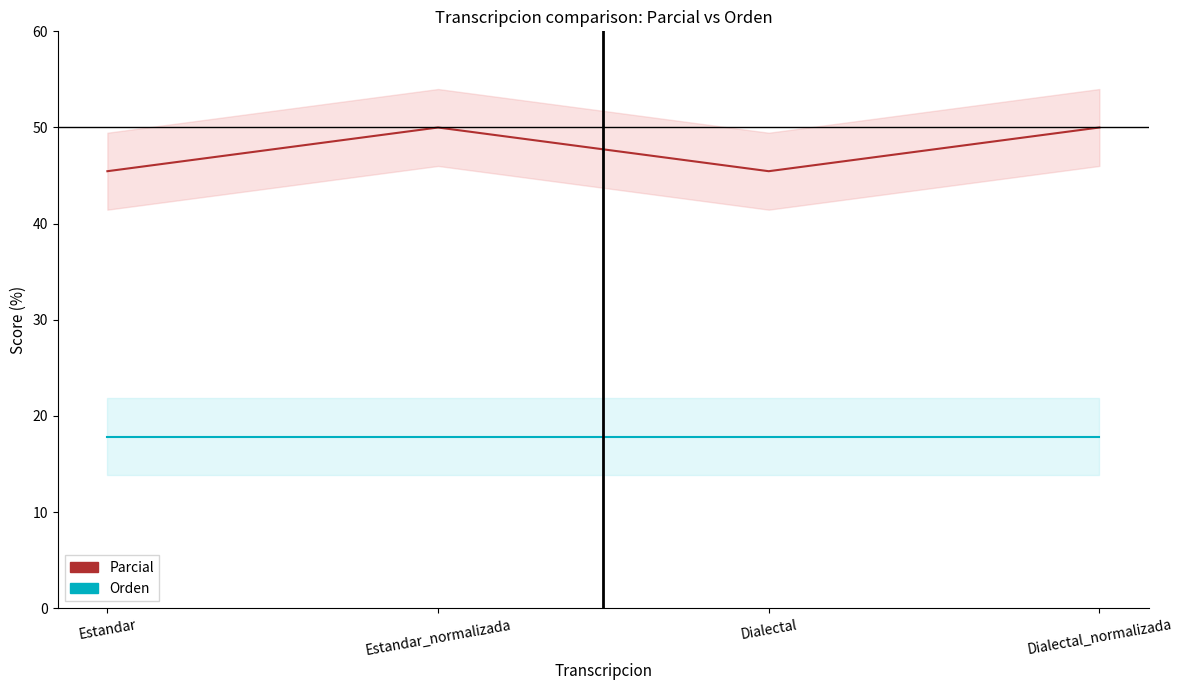

List the labels in order of Orden value, largest first.

Estandar, Estandar_normalizada, Dialectal, Dialectal_normalizada